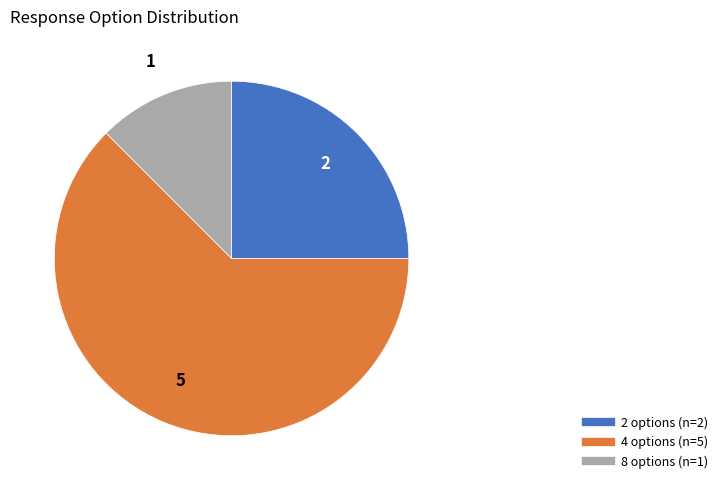

Is there a majority slice in this chart?

Yes